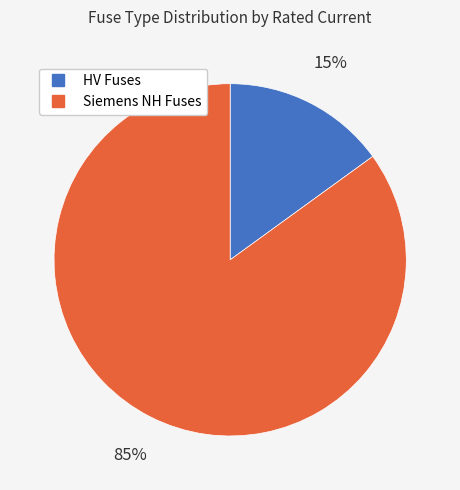

To the nearest percent, what is the difference between the largest and smallest slice percentages?

70%